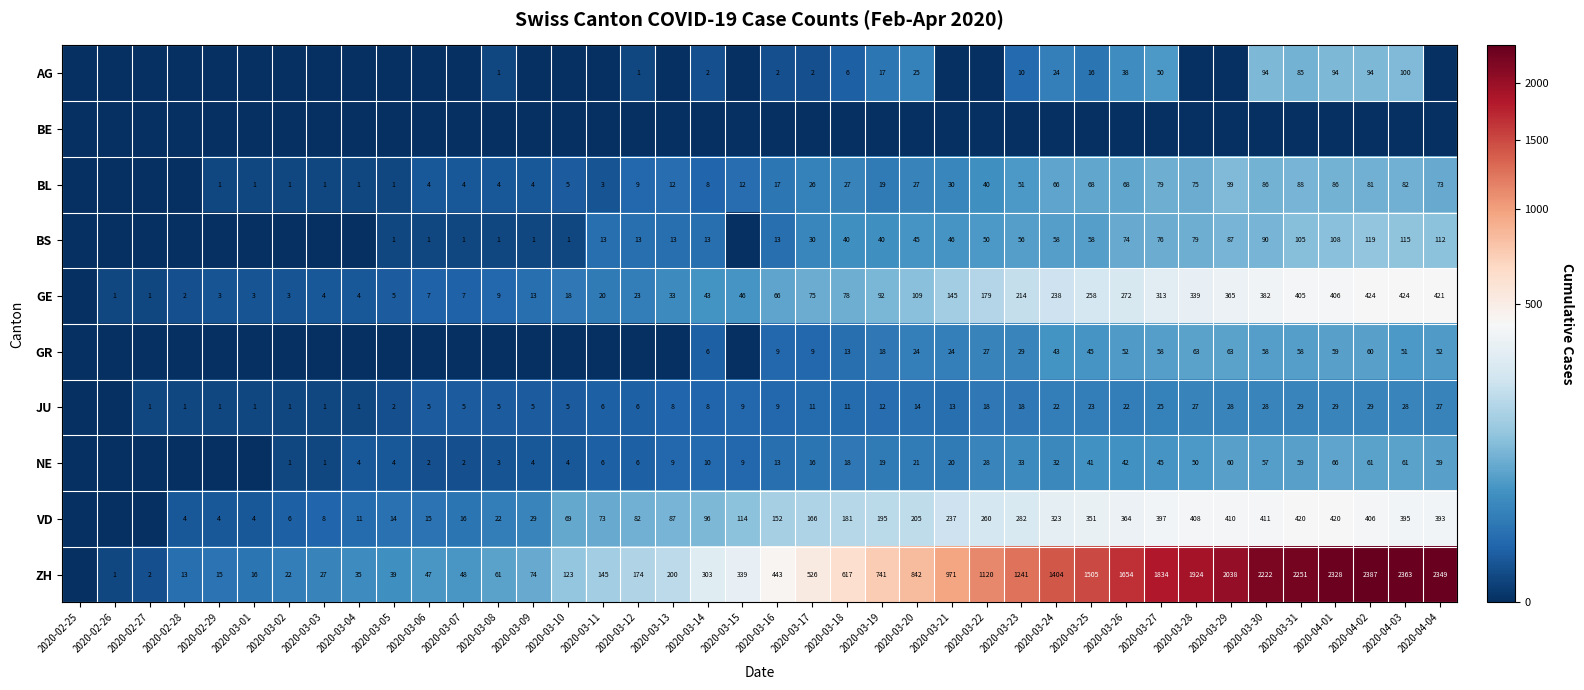

Which has a higher value, 2020-03-10 or 2020-04-02?

2020-04-02